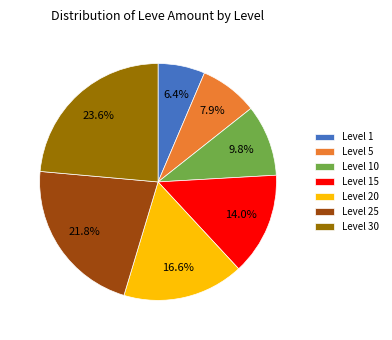

How many slices are in this pie chart?

7